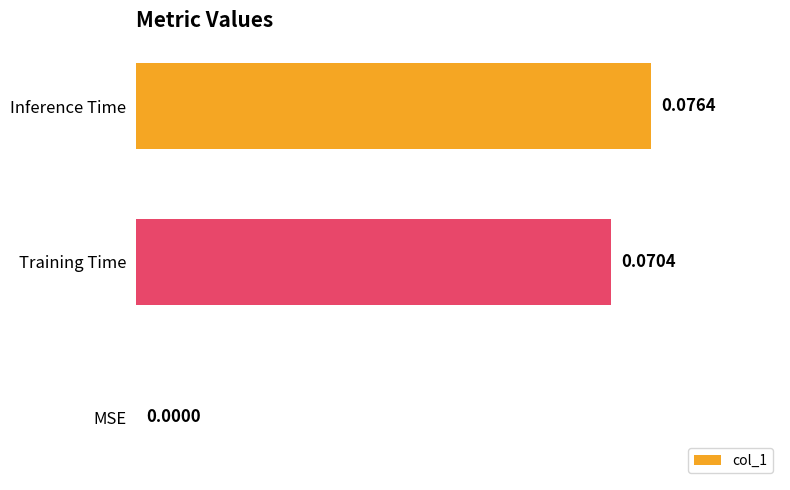

At which category does the chart reach its peak across all series?

Inference Time